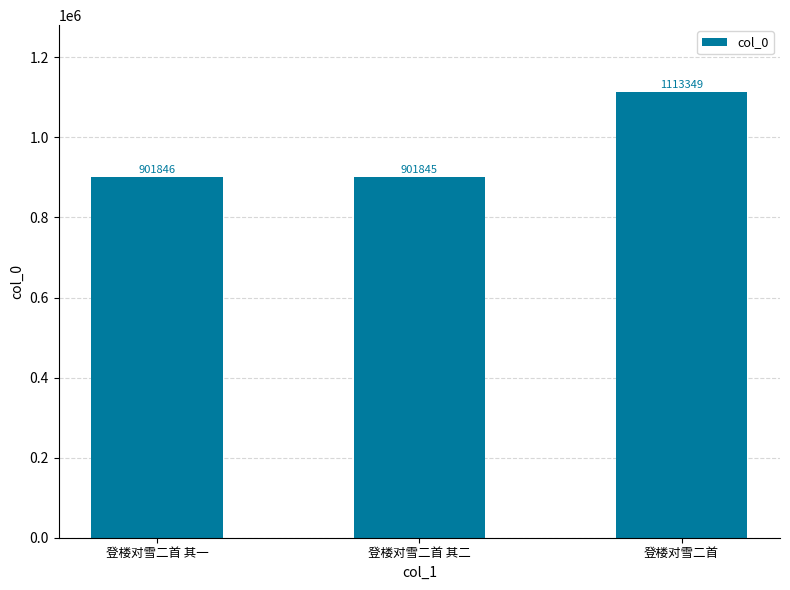

At which category does the chart reach its minimum across all series?

登楼对雪二首 其二